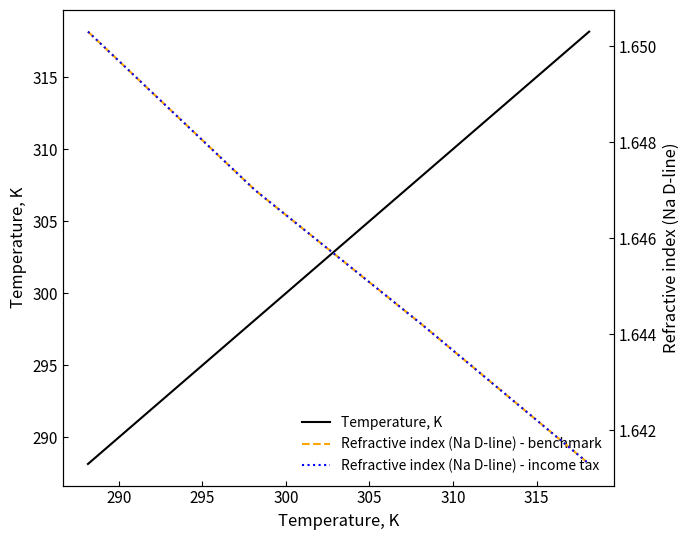

True or false: Refractive index (Na D-line) - income tax and Temperature, K intersect in this chart.

False